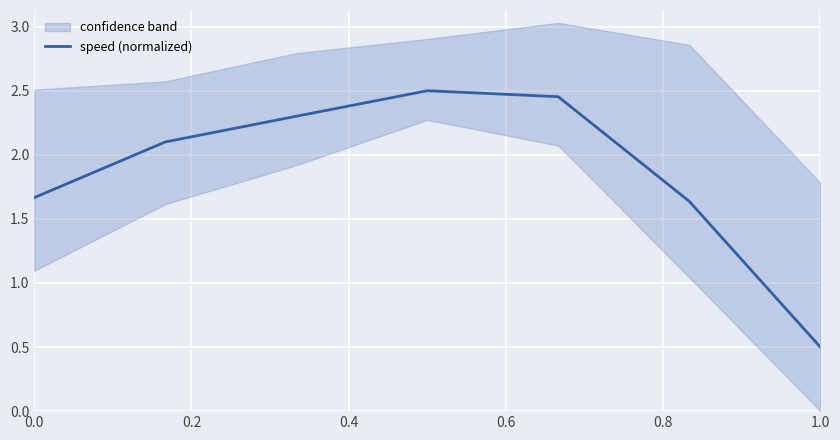

The value of speed (normalized) at 0.0 is 2.2. True or false?

False